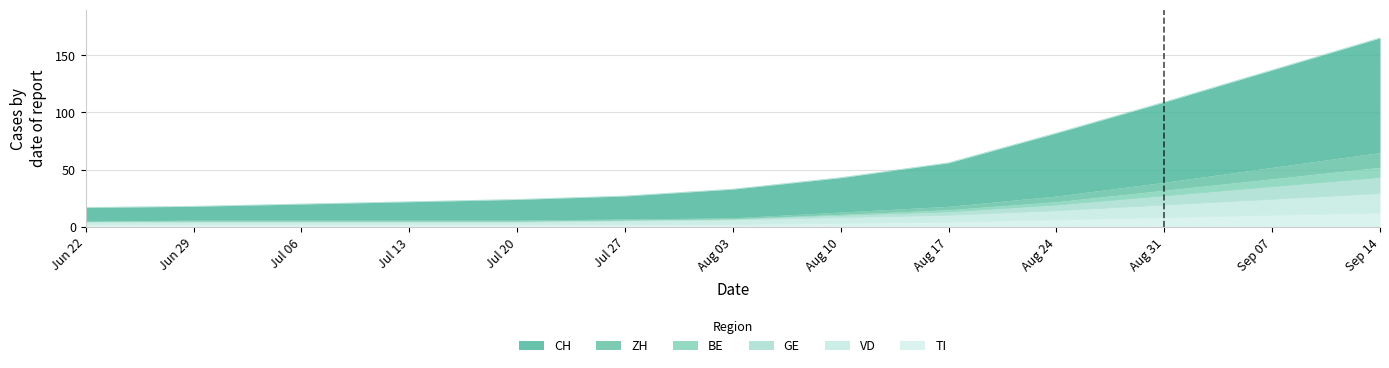

True or false: BE and VD intersect in this chart.

False